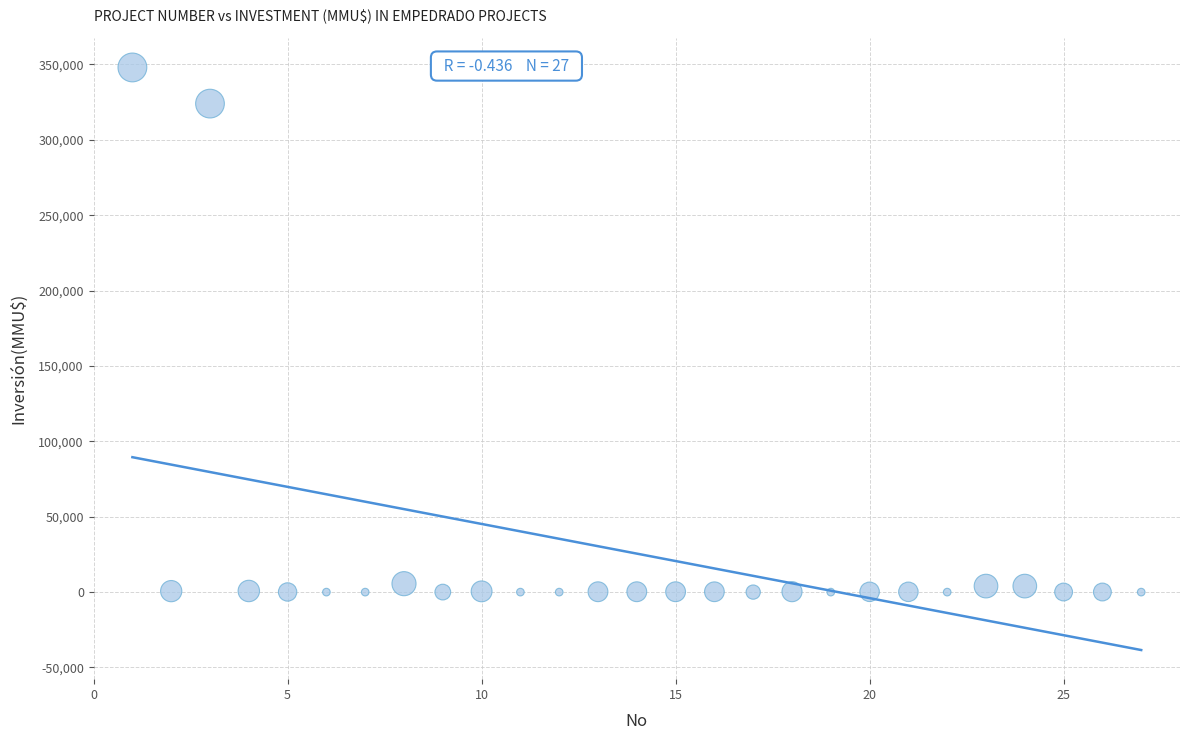

What Y value in the scatter plot is closest to 174000?

324020